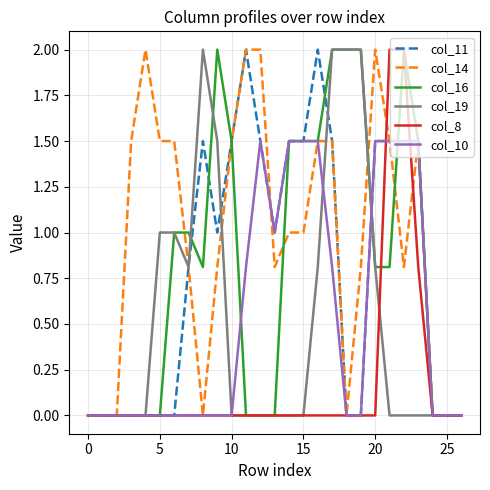

What are all the series names shown in the legend?

col_11, col_14, col_16, col_19, col_8, col_10